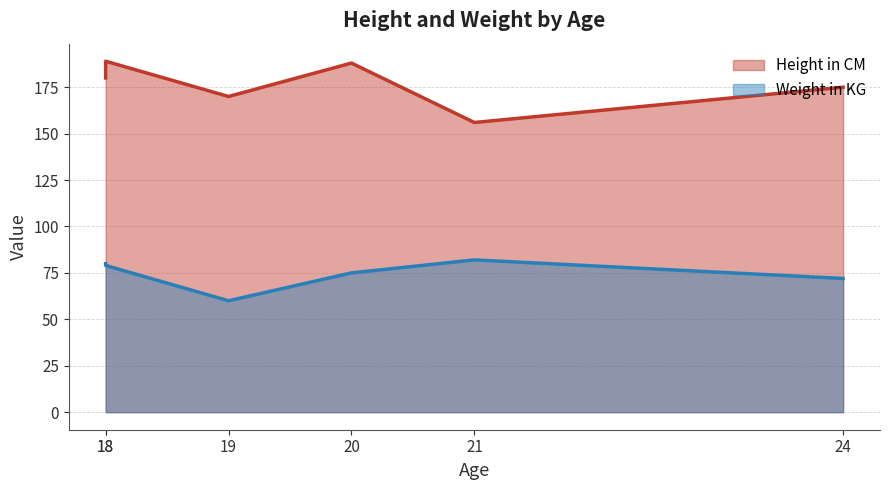

What are all the series names shown in the legend?

Height in CM, Weight in KG